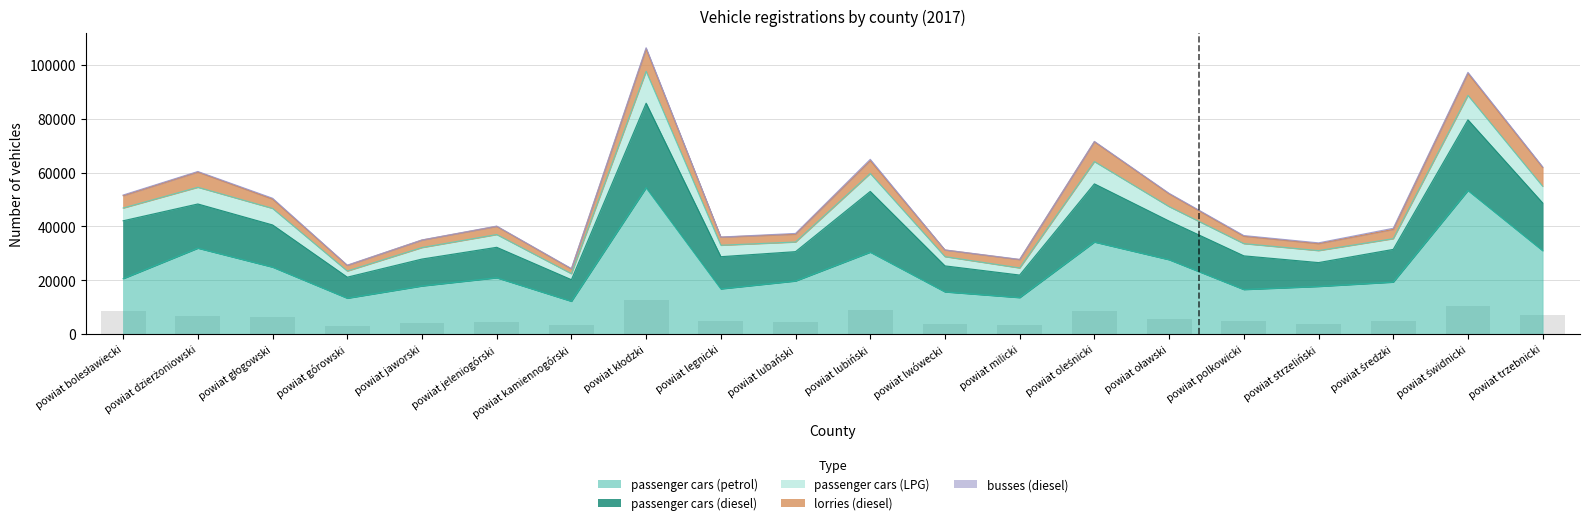

What is the average value of the passenger cars (diesel) series?

14963